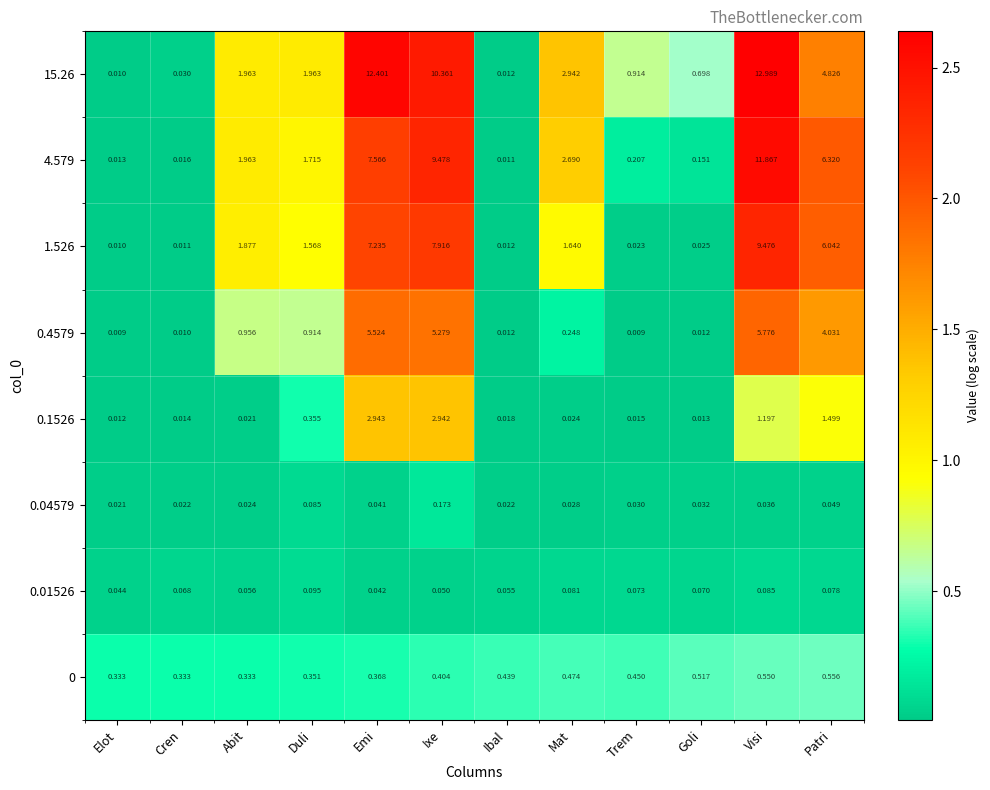

At which category does the chart reach its peak across all series?

Visi